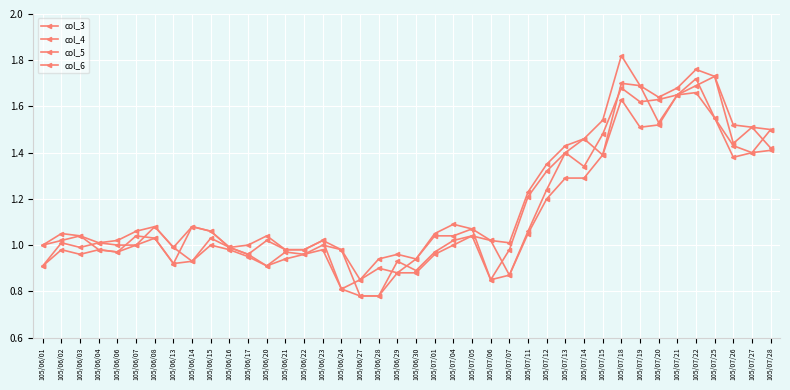

Rank the categories by col_5 value from lowest to highest.

105/06/27, 105/06/28, 105/06/24, 105/07/06, 105/07/07, 105/06/29, 105/06/30, 105/06/01, 105/06/20, 105/06/13, 105/06/14, 105/06/21, 105/06/17, 105/06/03, 105/06/22, 105/07/01, 105/06/06, 105/06/02, 105/06/04, 105/06/16, 105/06/23, 105/06/07, 105/06/15, 105/07/04, 105/06/08, 105/07/05, 105/07/11, 105/07/12, 105/07/13, 105/07/14, 105/07/26, 105/07/15, 105/07/27, 105/07/28, 105/07/19, 105/07/20, 105/07/25, 105/07/18, 105/07/21, 105/07/22